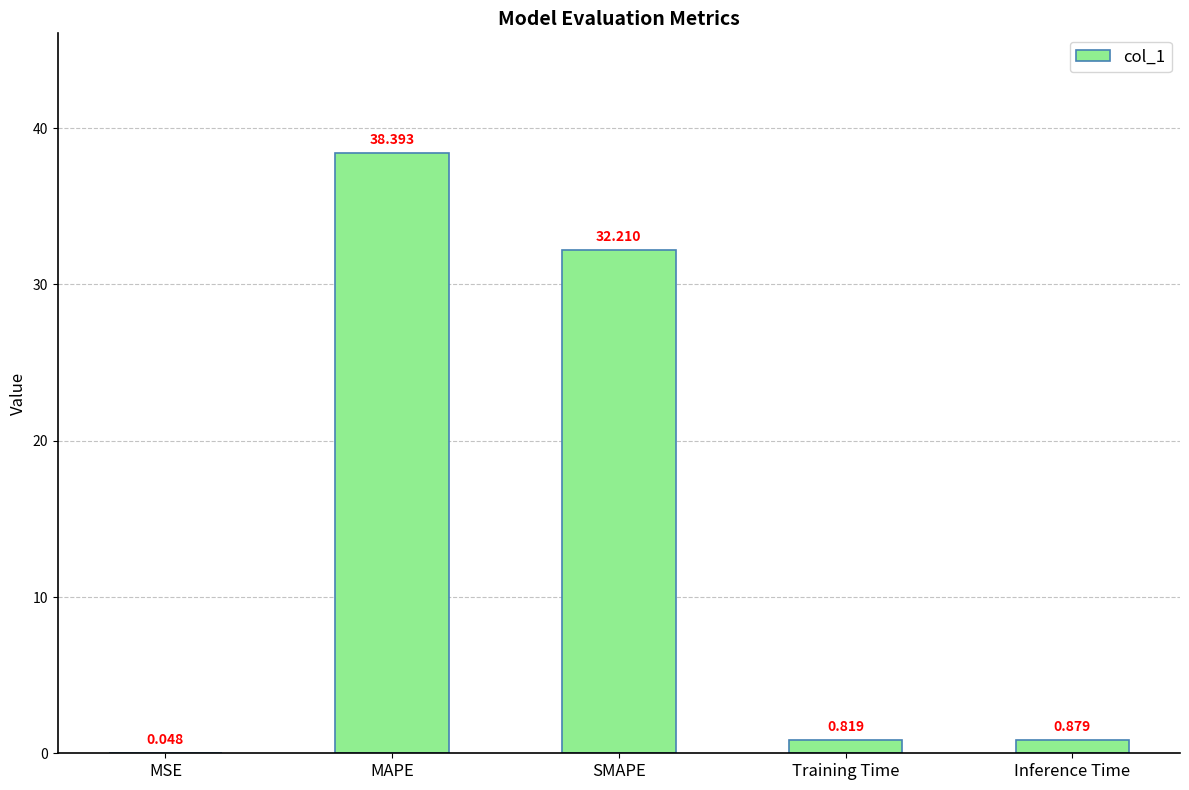

Where is the data nearest to the value 19?

SMAPE